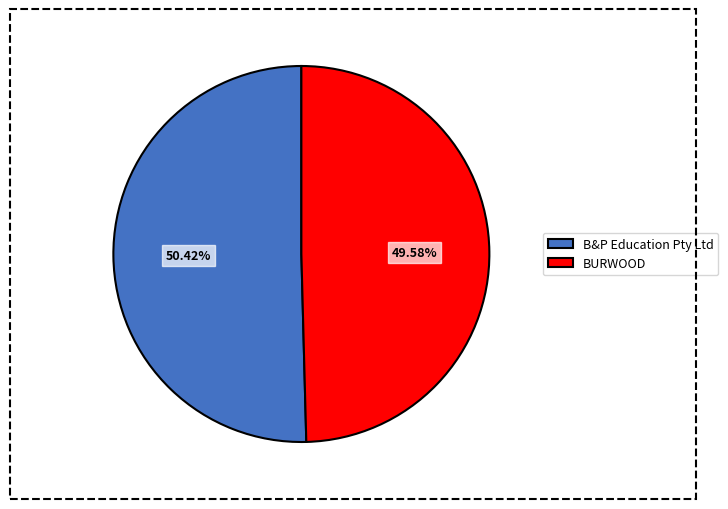

True or false: B&P Education Pty Ltd accounts for 50% of the total.

True